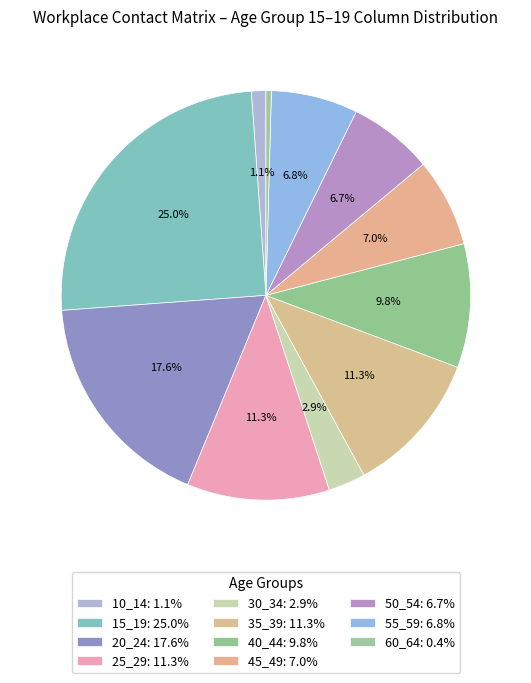

How many slices are in this pie chart?

11